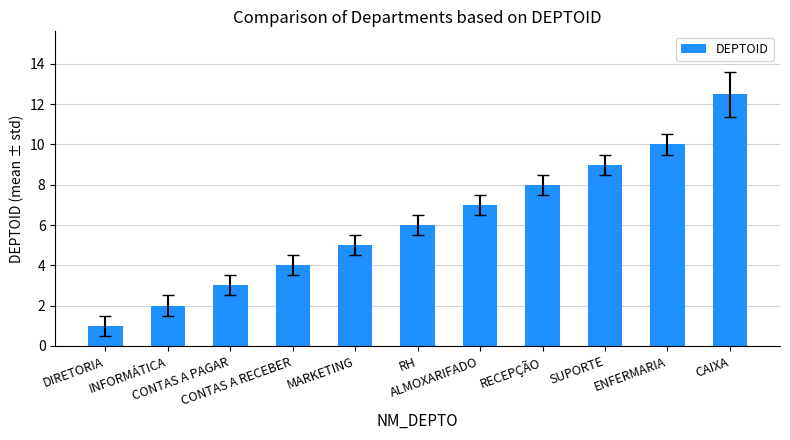

What is the label of the 2nd bar from the left?

INFORMÁTICA